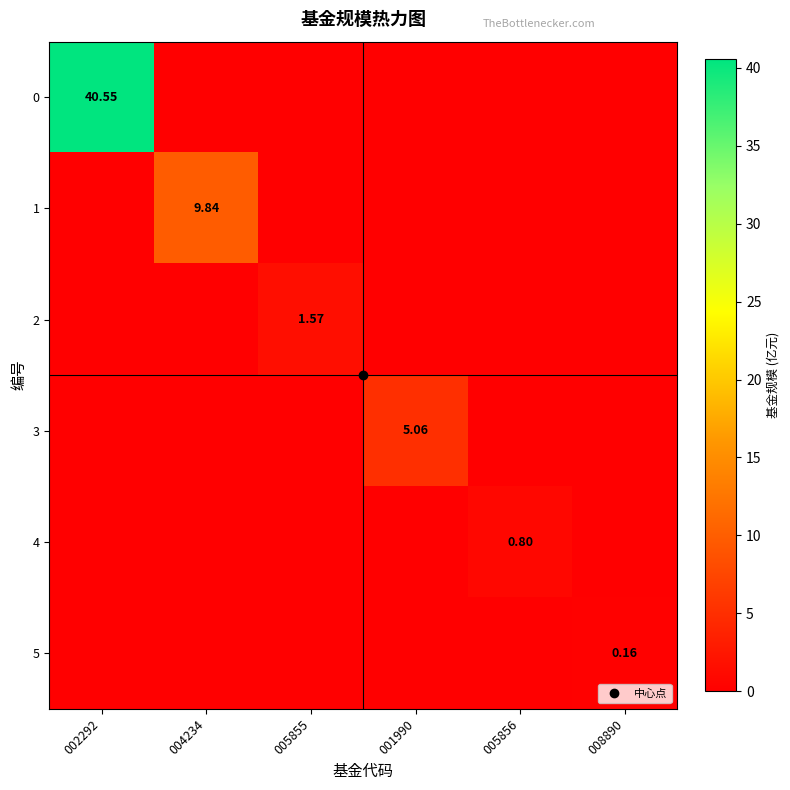

What is the total value across all series at 002292?

40.5